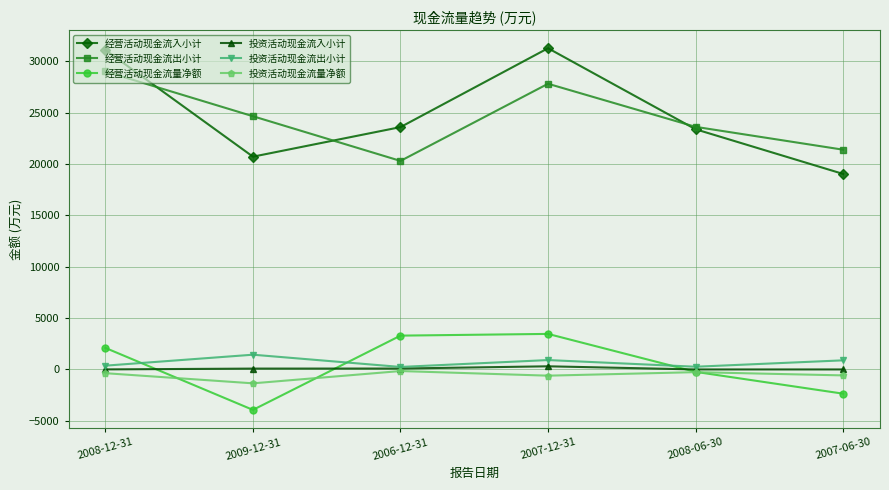

True or false: 经营活动现金流量净额 has more than 2 interior local peaks.

False